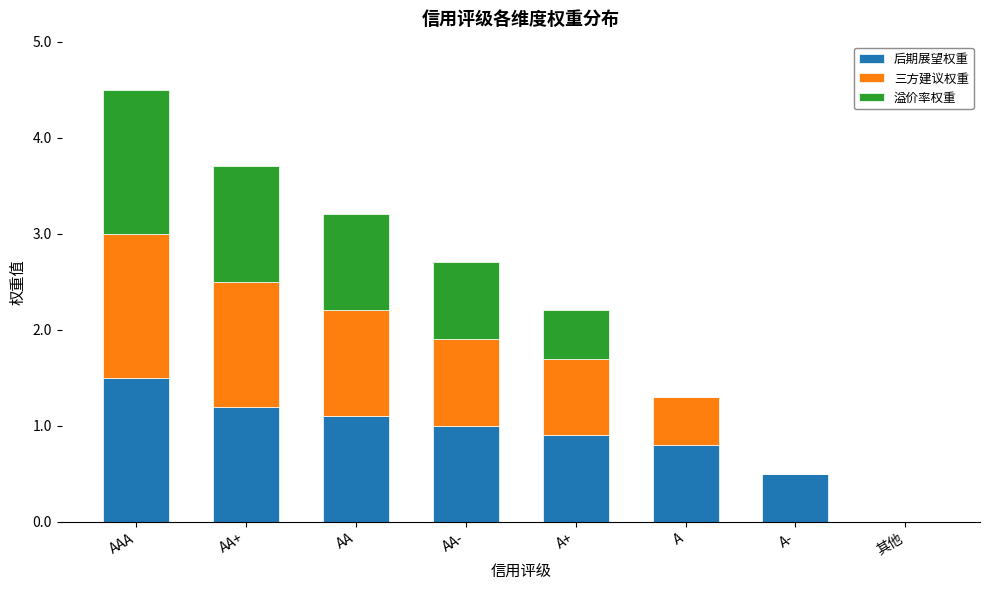

What is the sum of all 后期展望权重 values?

7.0